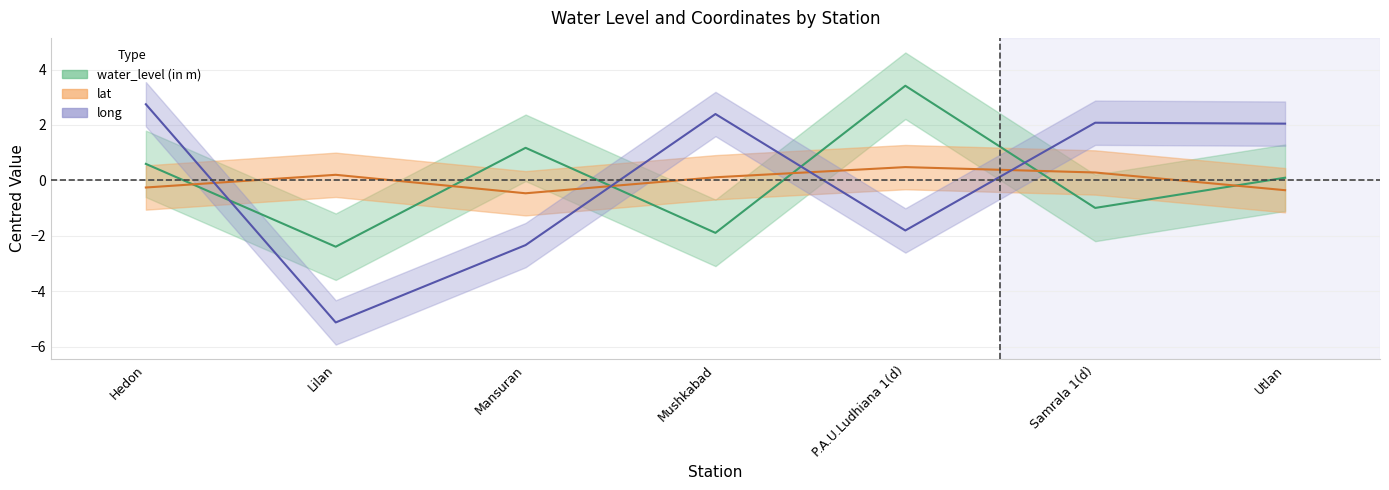

Where is the first local minimum for long?

Lilan